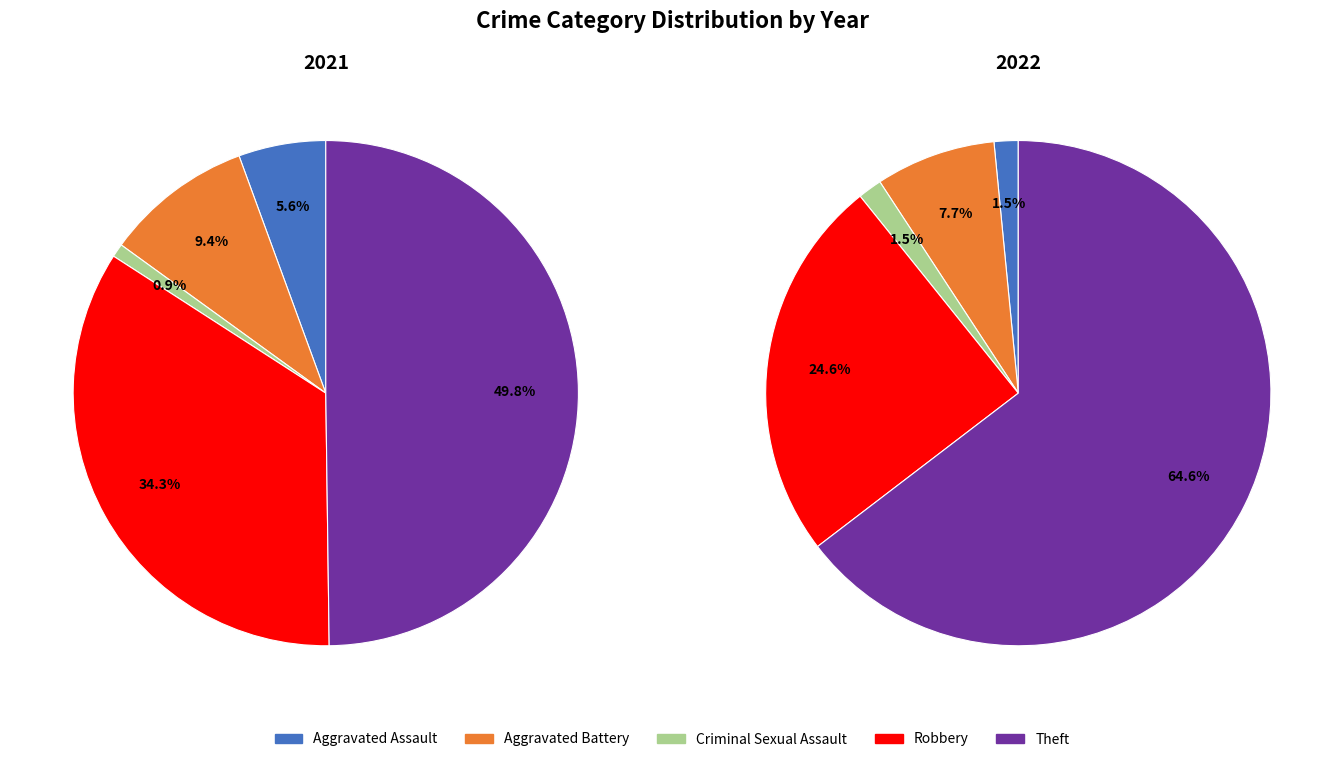

Does values_2021 account for over 50% of the chart?

No